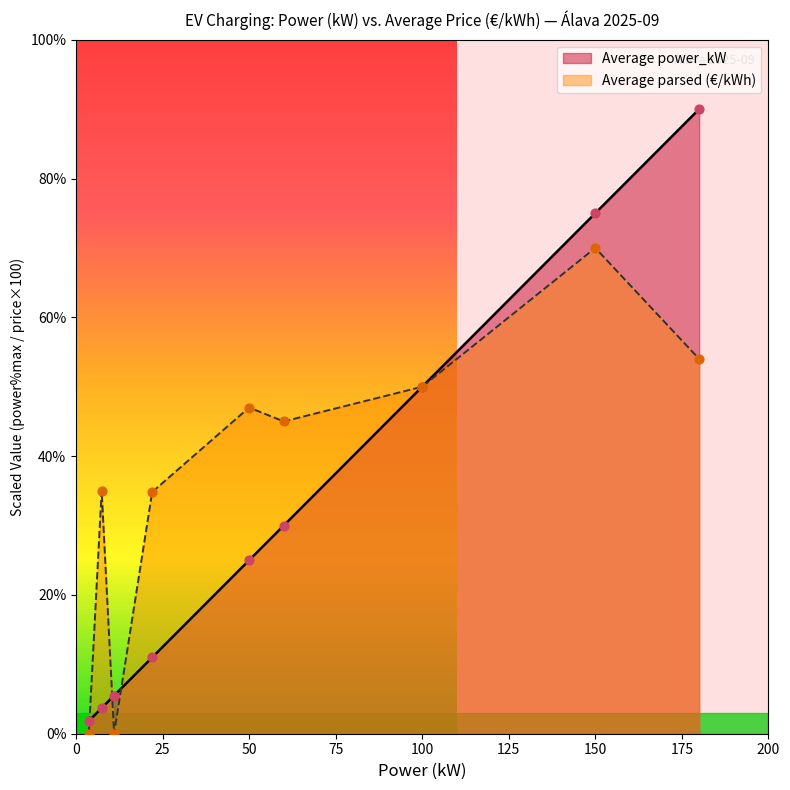

Which series contains the lowest Y value?

Average parsed (€/kWh)